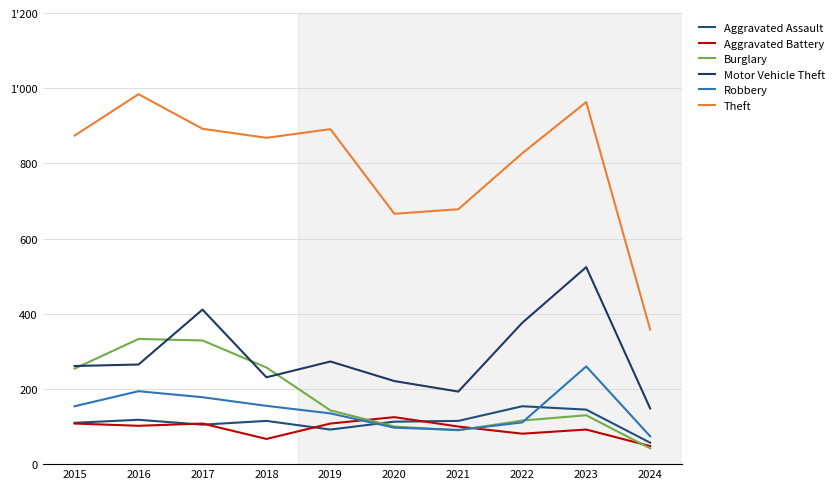

Does the chart display data point markers on the line(s)?

No